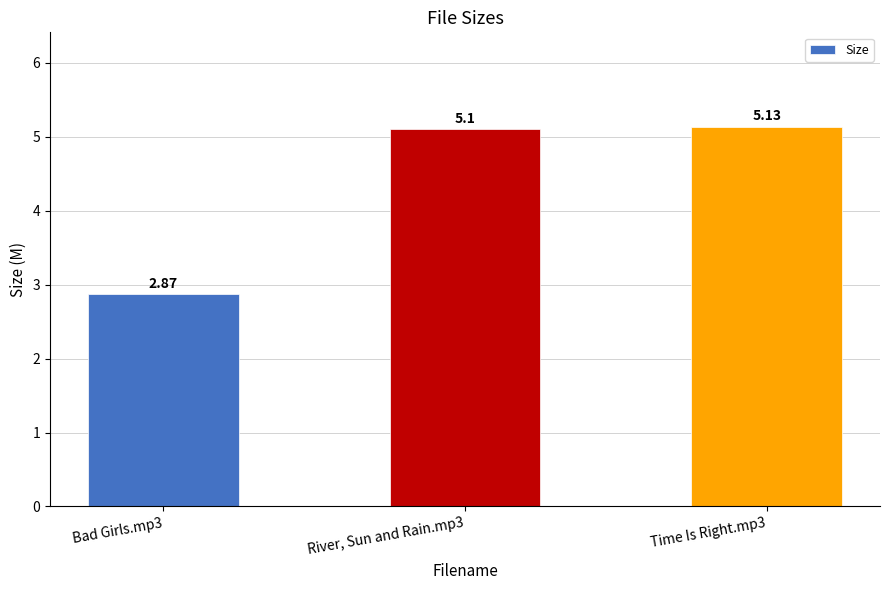

What position from the left is River, Sun and Rain.mp3?

2